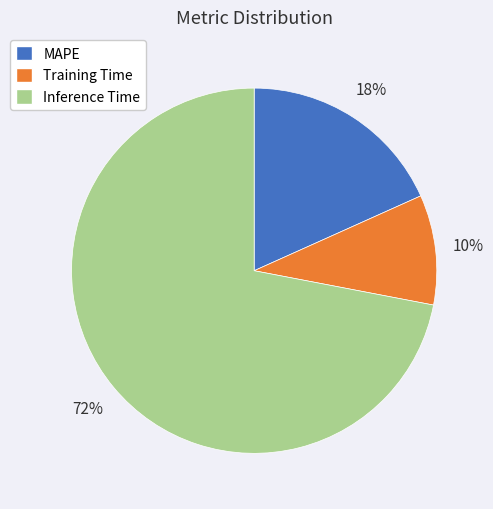

Combined, do Training Time and MAPE account for over 50%?

No